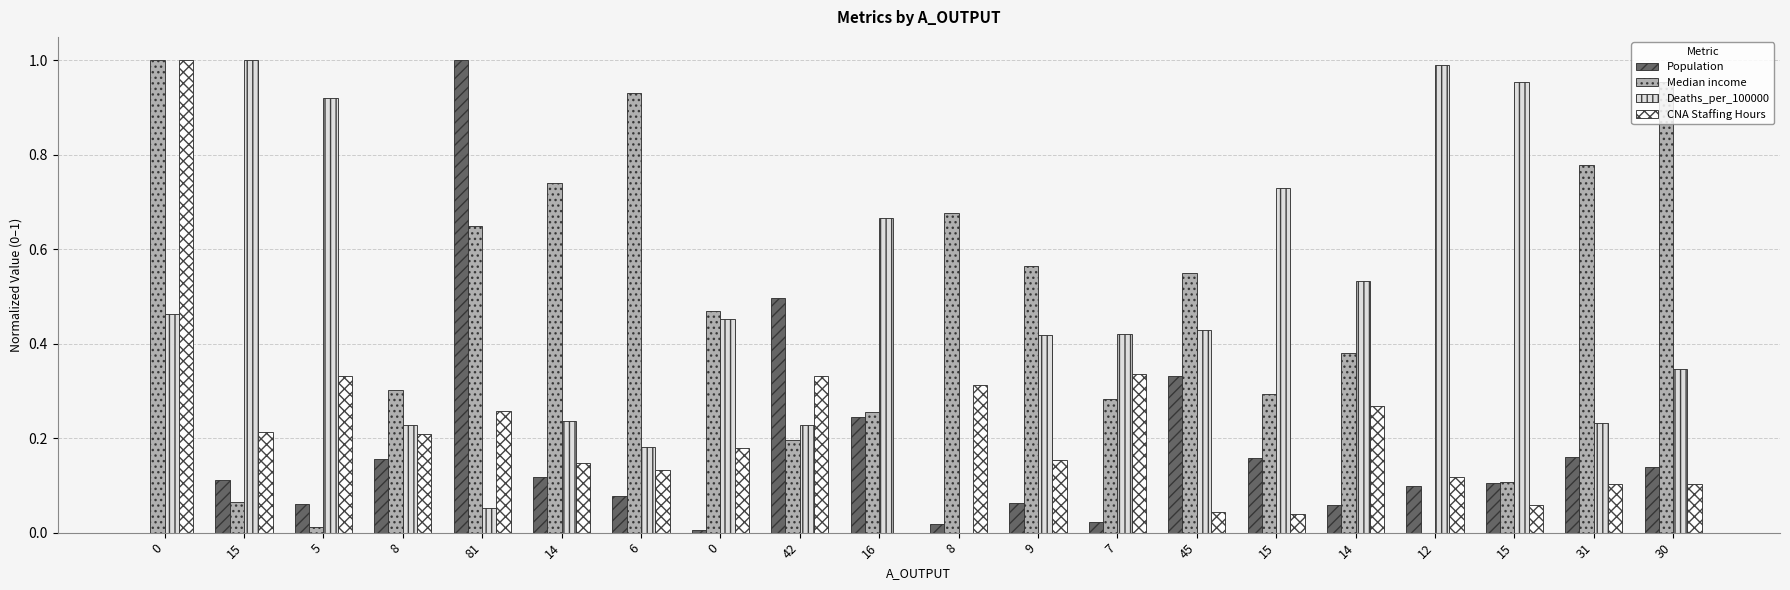

Is it true that Median income equals 0.4 at 14?

True